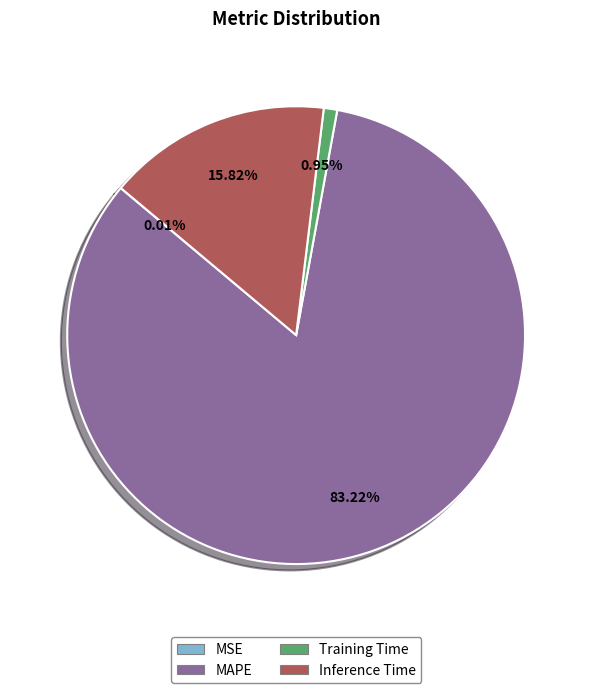

To the nearest percent, what percentage of the pie is Inference Time?

16%